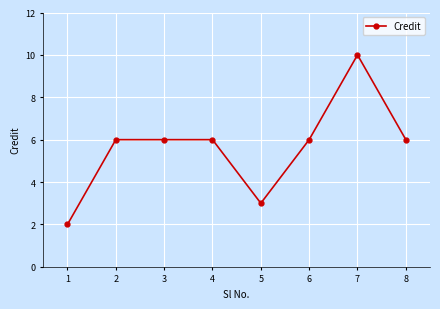

What is the approximate value at 8?

6